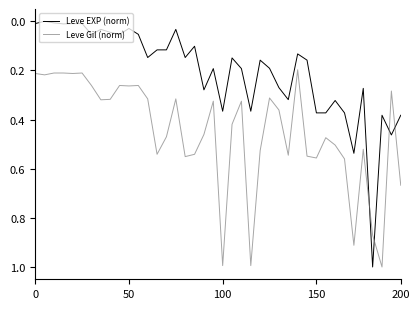

Which series has the largest total across all categories?

Leve Gil (norm)